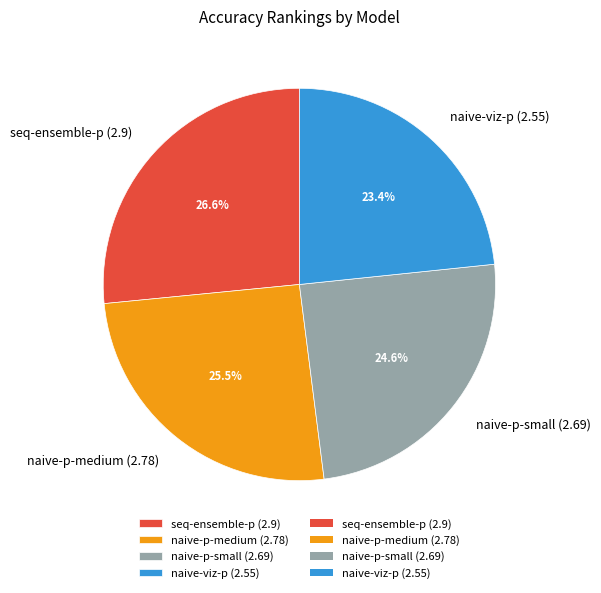

Is it true that naive-viz-p (2.55) is 23% of the pie?

True